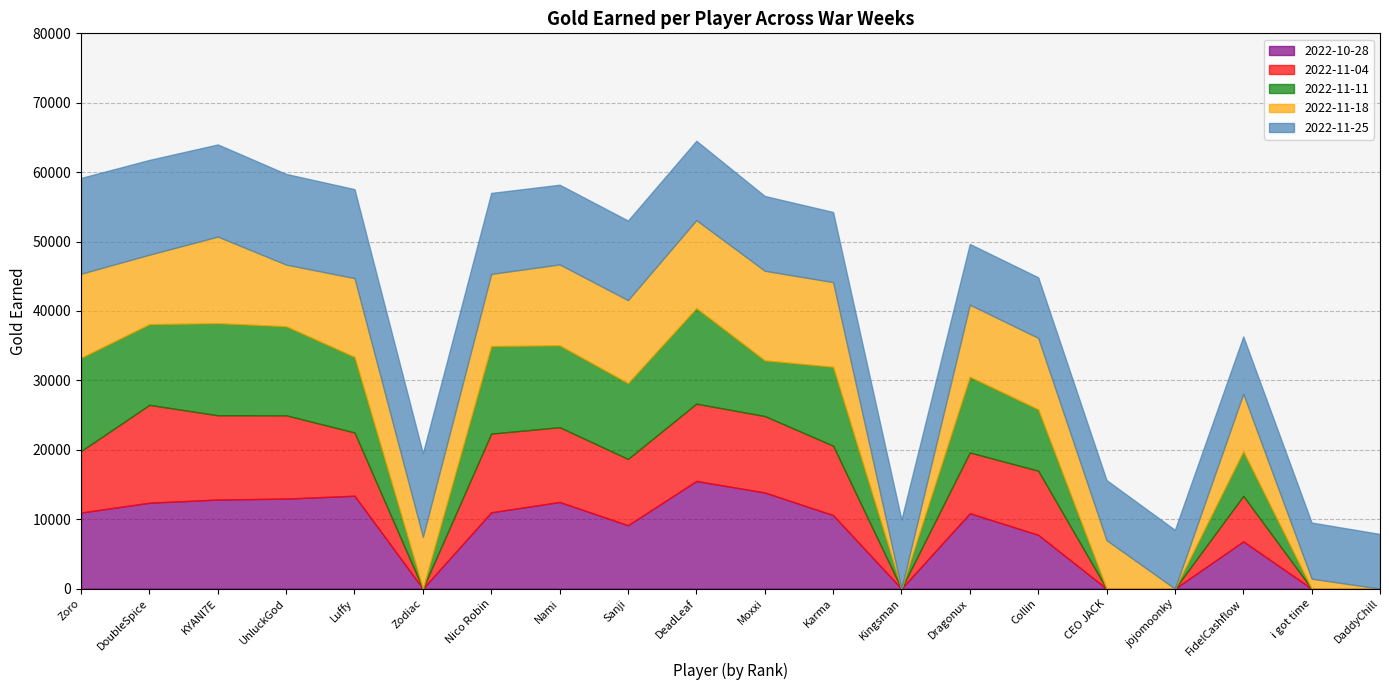

At which category does the chart reach its minimum across all series?

Kingsman